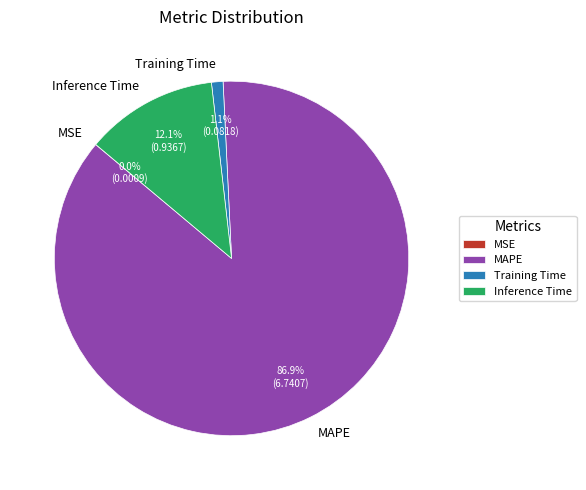

Is there any slice that represents more than half of the pie?

Yes